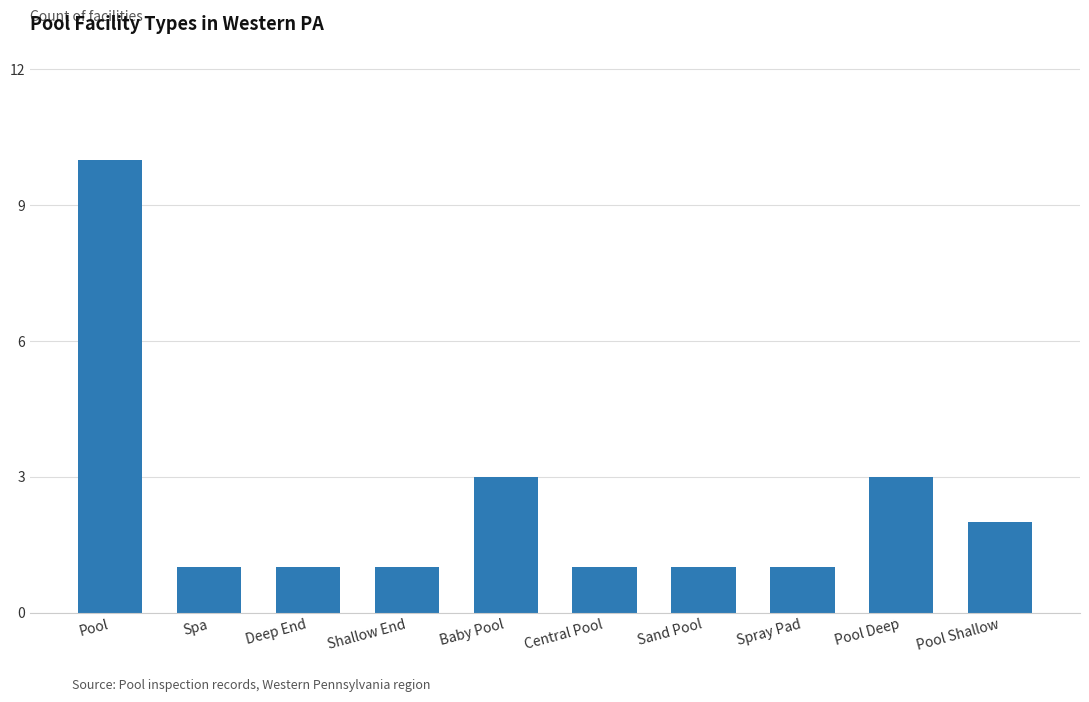

Reading left to right, what are all the values shown in this chart?

Pool=10	Spa=1	Deep End=1	Shallow End=1	Baby Pool=3	Central Pool=1	Sand Pool=1	Spray Pad=1	Pool Deep=3	Pool Shallow=2